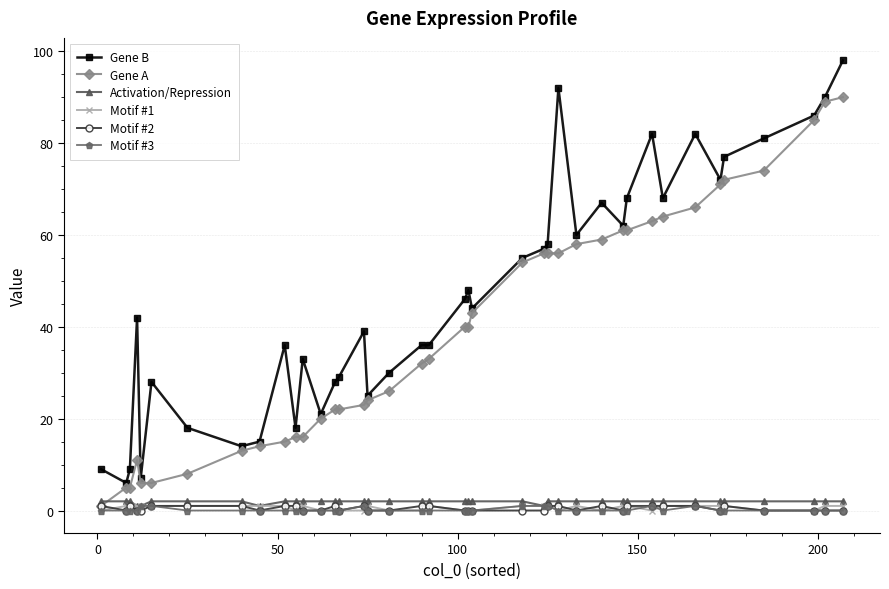

True or false: Gene A and Motif #1 intersect in this chart.

False